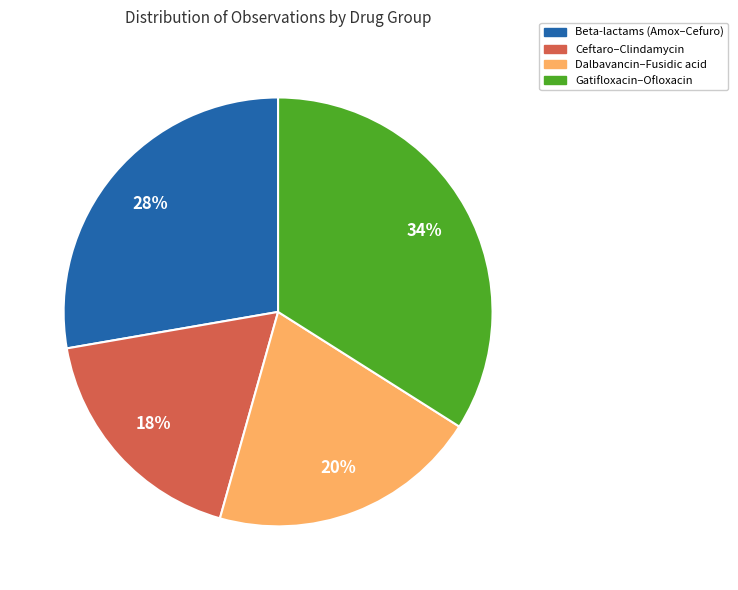

How many segments does this pie chart have?

4